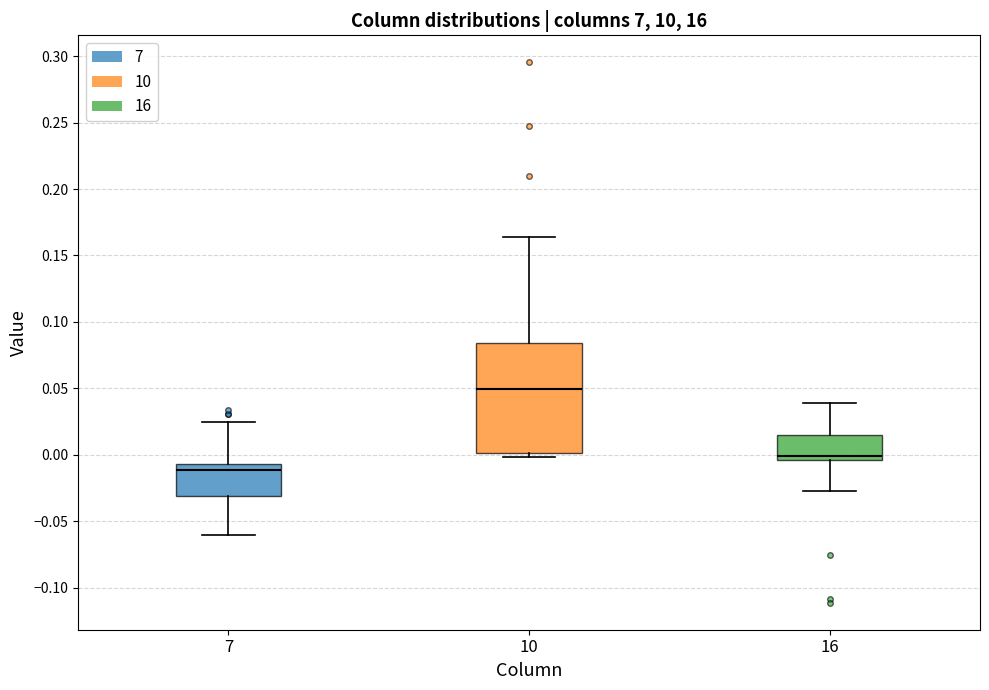

Which box has the lowest median line?

7